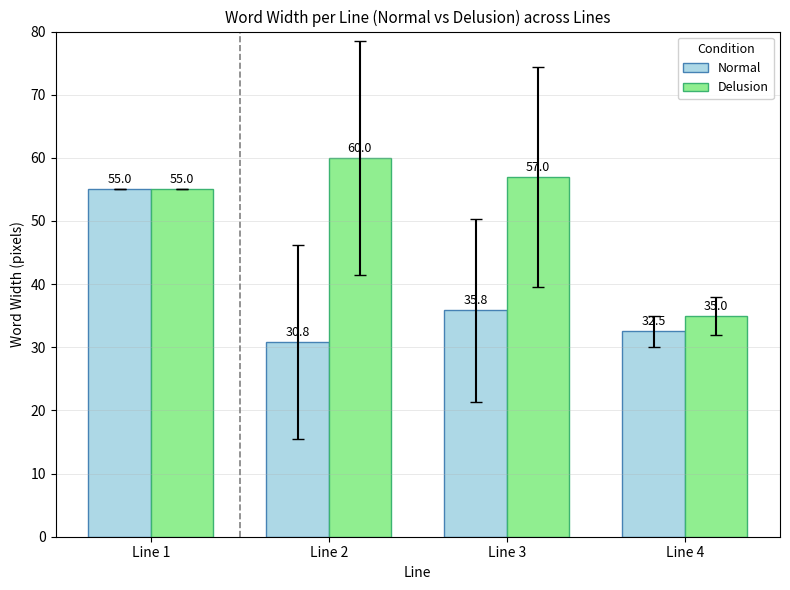

The value of Delusion at Line 4 is 51.0. True or false?

False